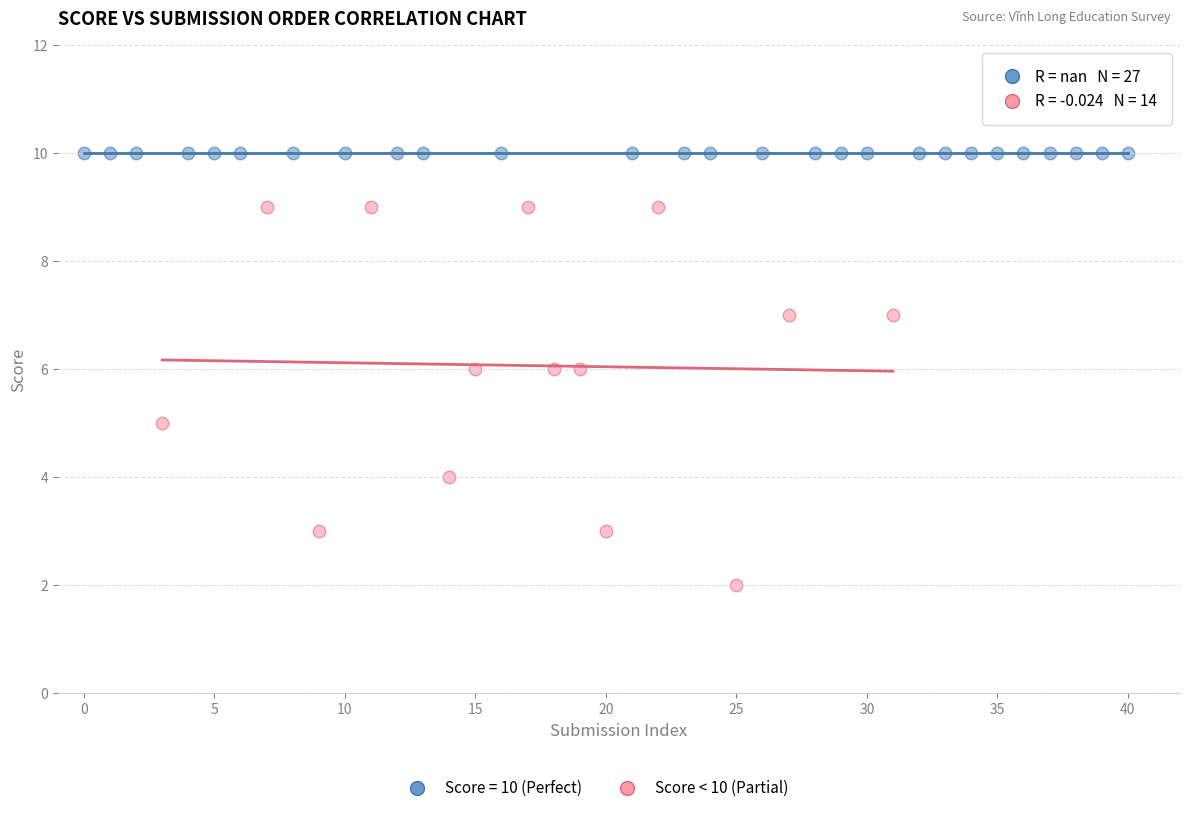

Which series contains the lowest Y value?

Score < 10 (Partial)